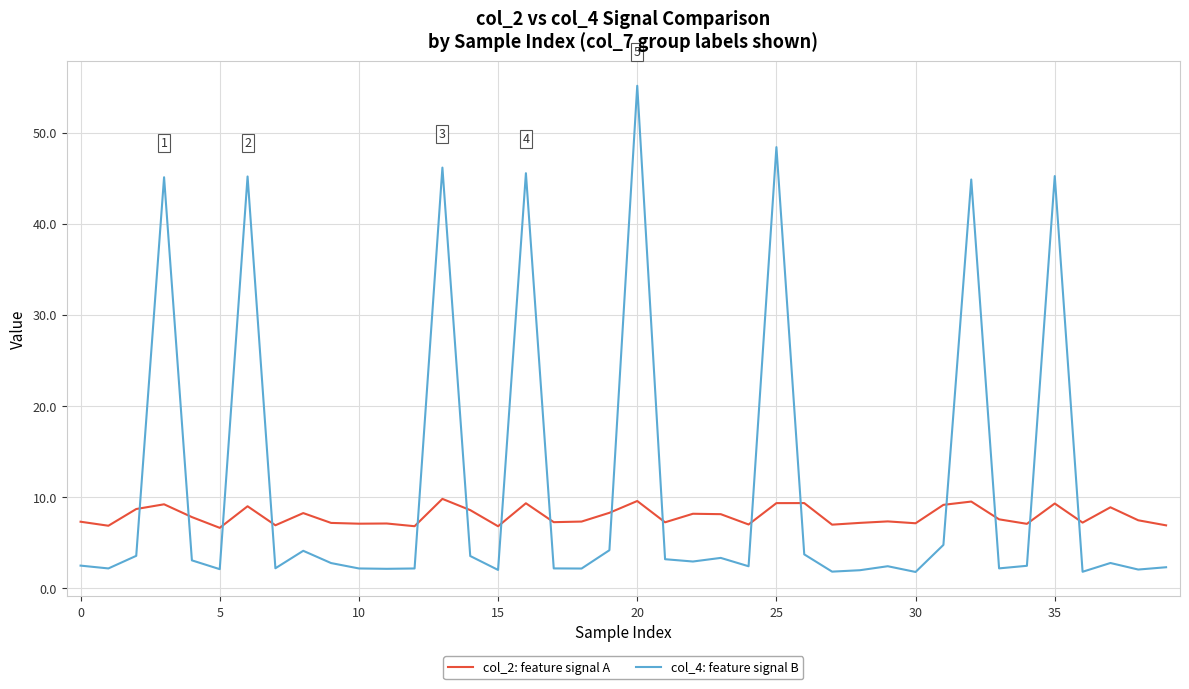

Rank the series by their average value, from highest to lowest.

col_4: feature signal B, col_2: feature signal A